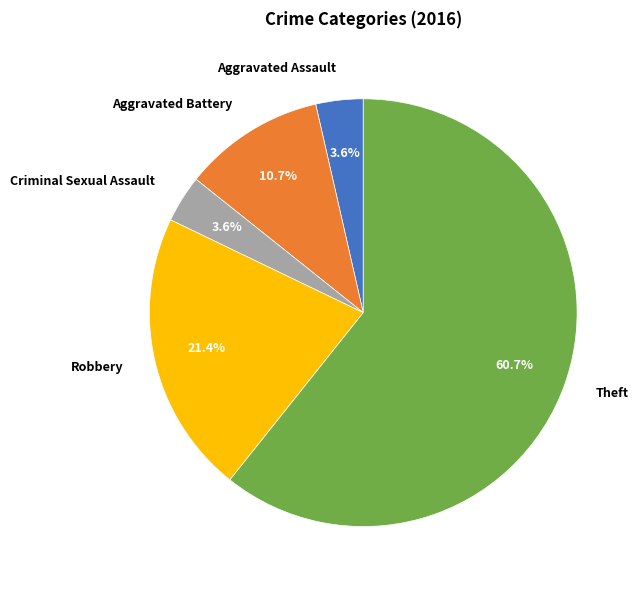

To the nearest percent, what portion does Aggravated Battery represent?

11%